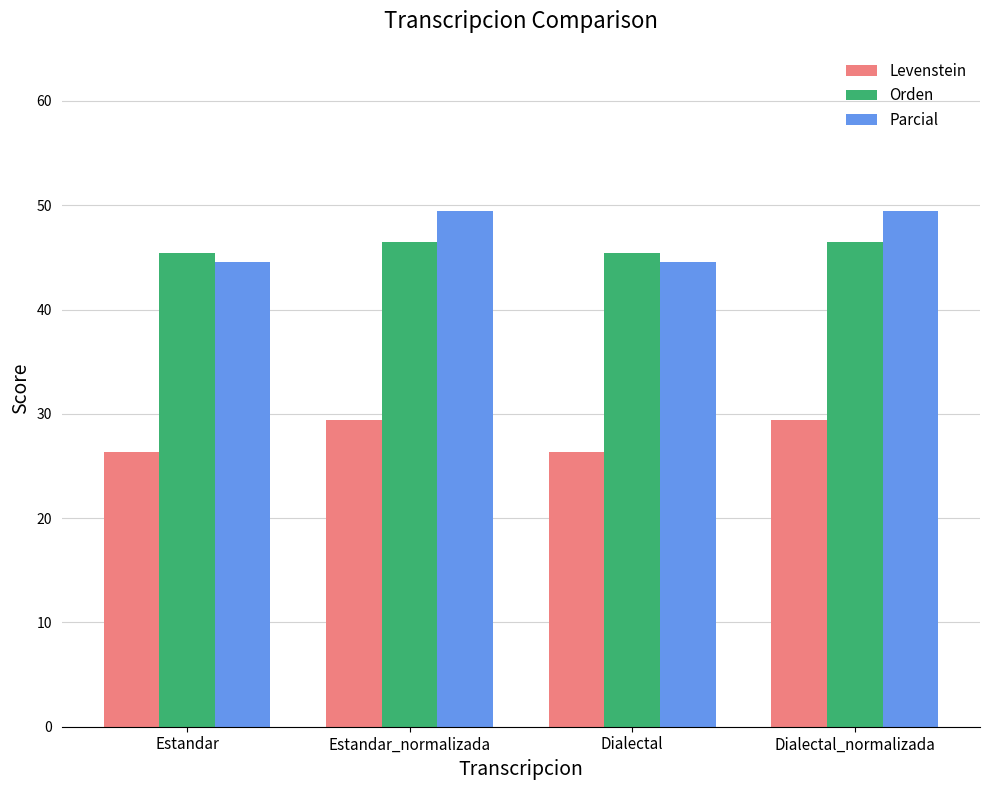

What is the total value across all series at Estandar_normalizada?

125.4